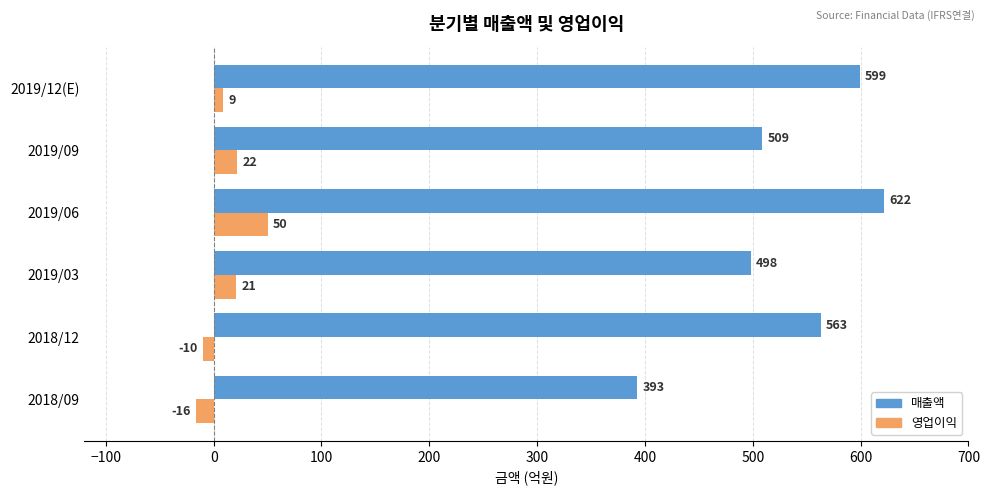

Is the value of 매출액 at 2019/12(E) greater than the value of 영업이익 at 2019/12(E)?

Yes